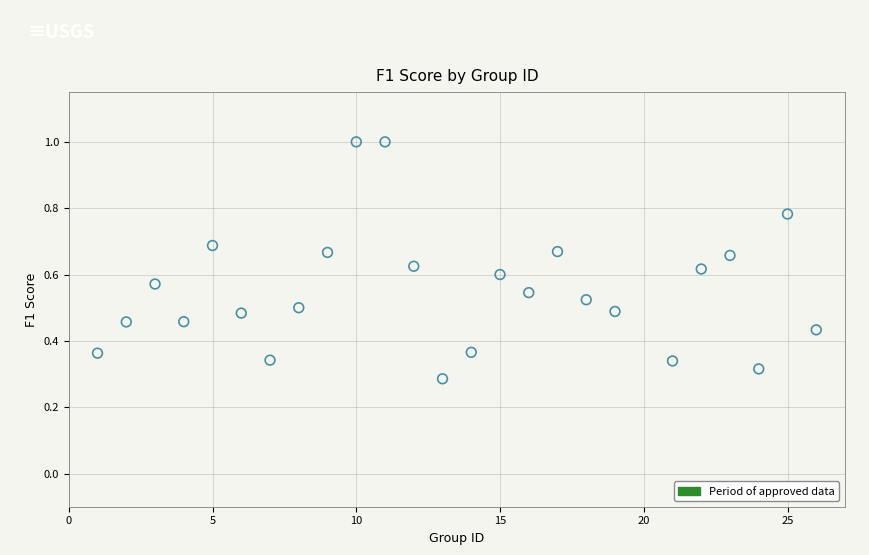

What is the range of X values (max minus min)?

25.0